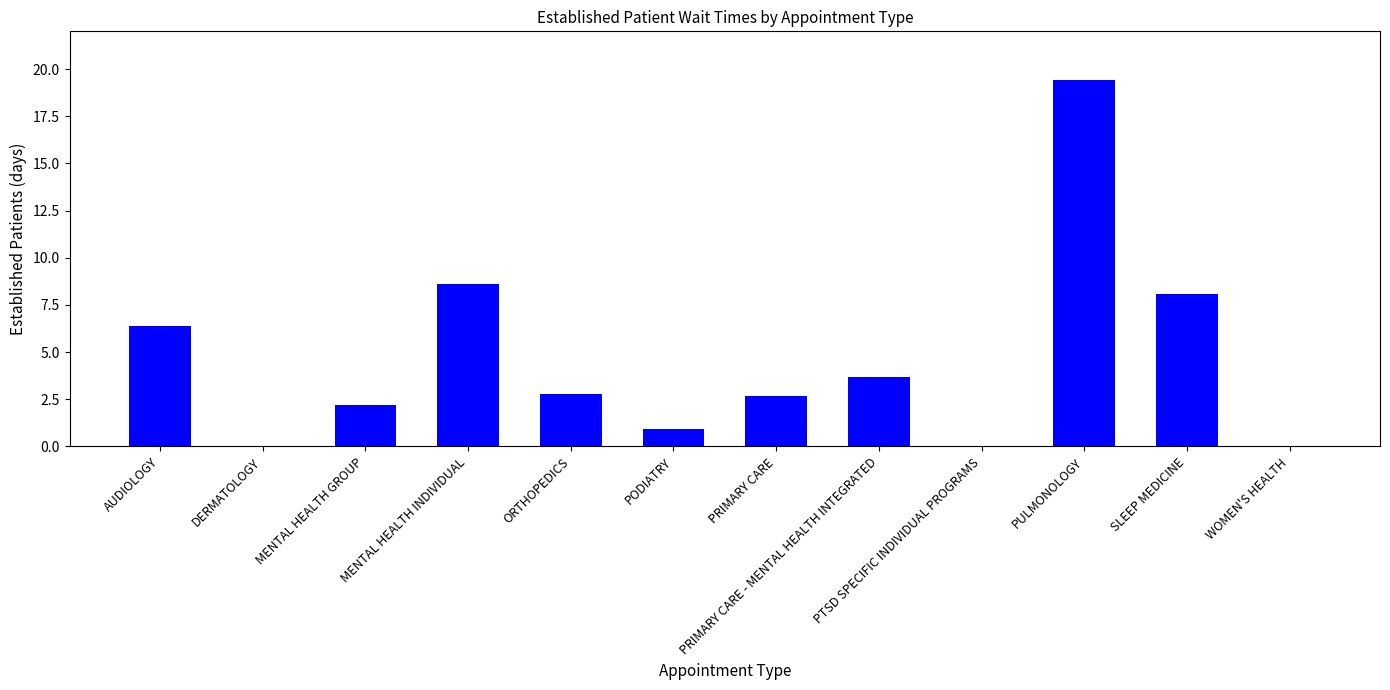

What is the sum of the values at MENTAL HEALTH GROUP and AUDIOLOGY?

8.6